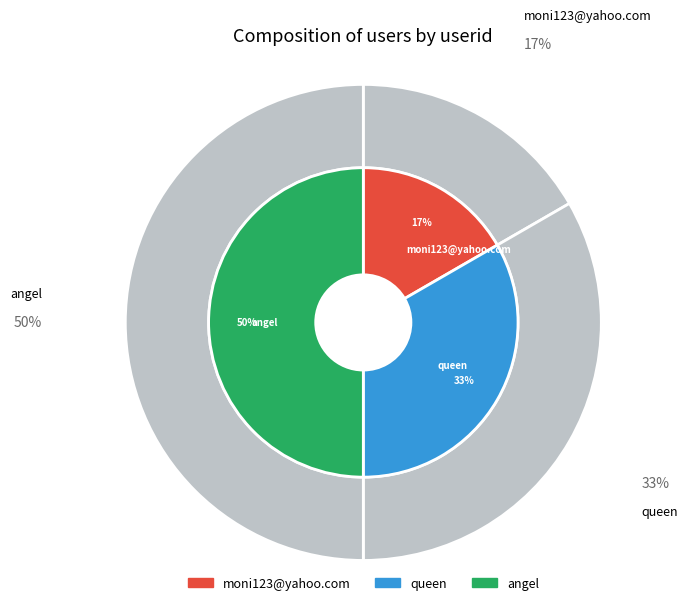

What is the total percentage of queen and angel?

83.3%